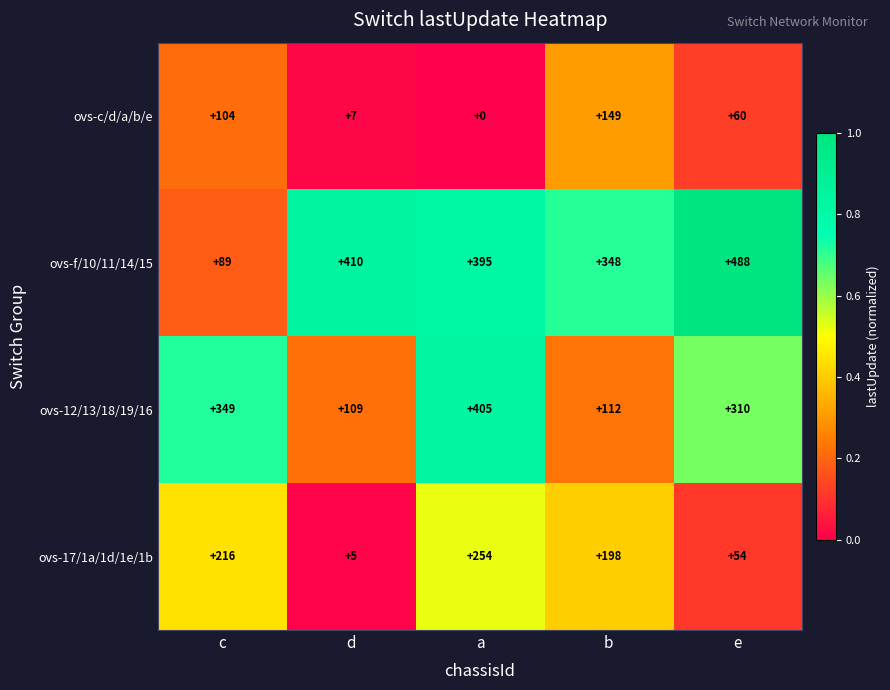

Reading left to right, list all the values displayed in this chart.

ovs-c/d/a/b/e: c=104	d=7	a=0	b=149	e=60
ovs-f/10/11/14/15: c=89	d=410	a=395	b=348	e=488
ovs-12/13/18/19/16: c=349	d=109	a=405	b=112	e=310
ovs-17/1a/1d/1e/1b: c=216	d=5	a=254	b=198	e=54